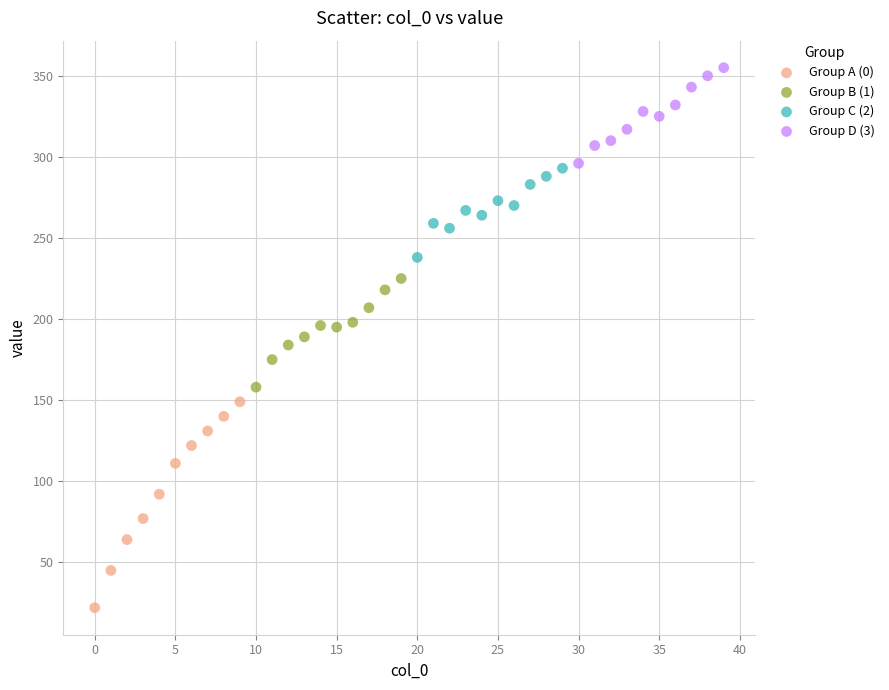

Which series contains the lowest Y value?

Group A (0)